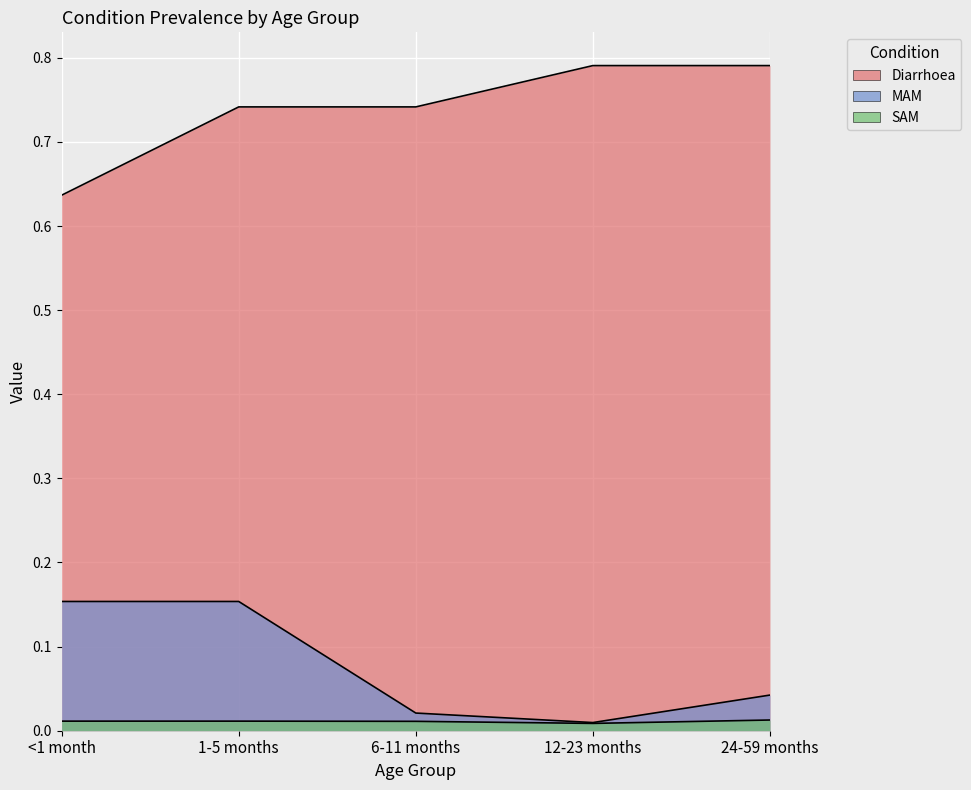

Which series has the largest total across all categories?

Diarrhoea